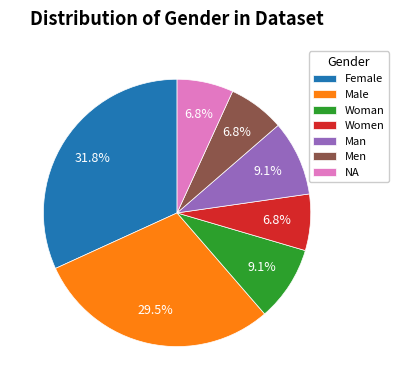

Between Woman and Male, which is larger?

Male